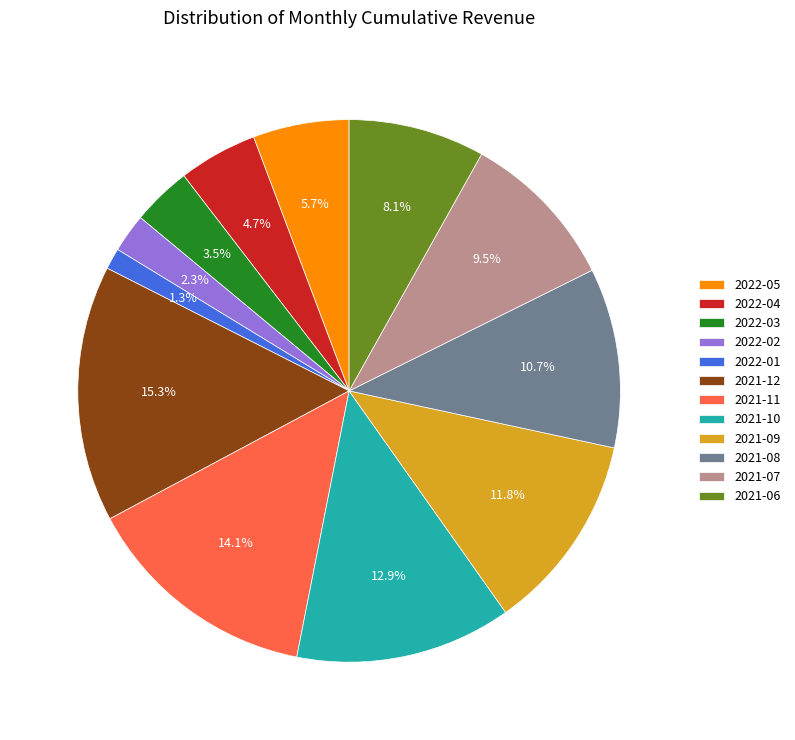

Is there any slice that represents more than half of the pie?

No